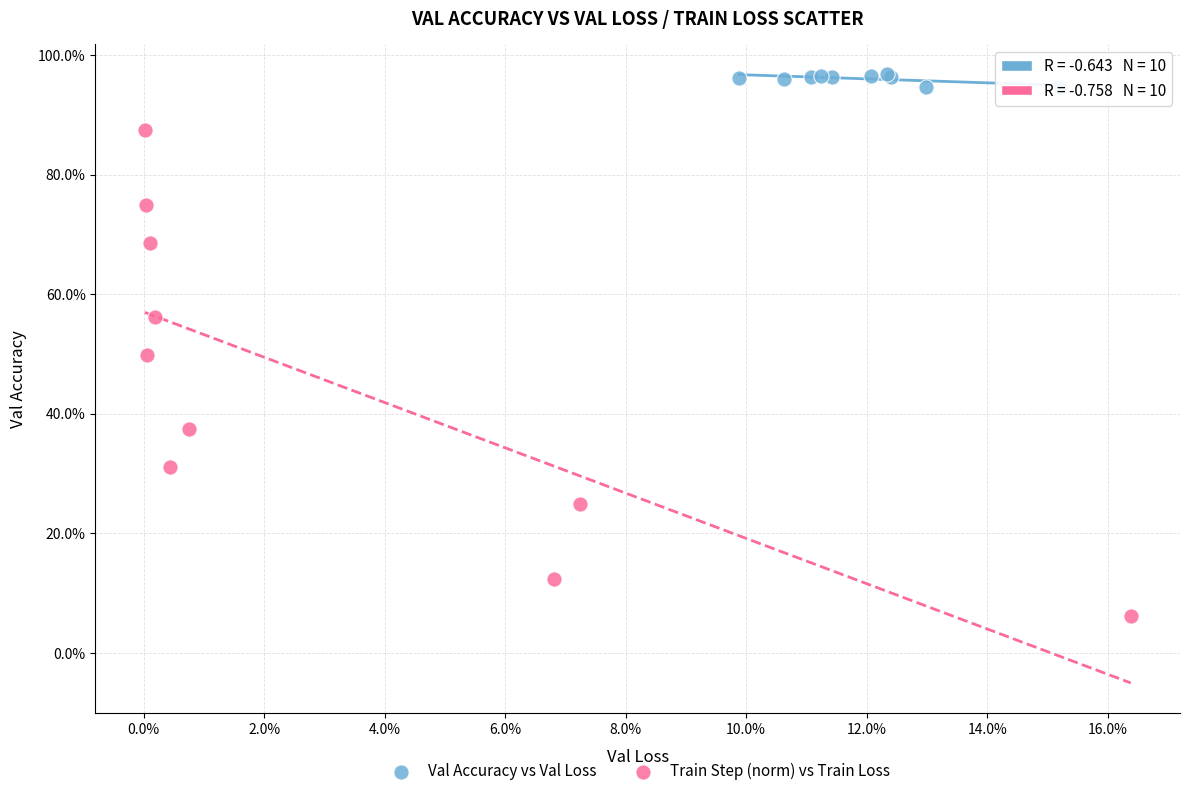

Which series has the largest Y range (max minus min)?

Train Step (norm) vs Train Loss